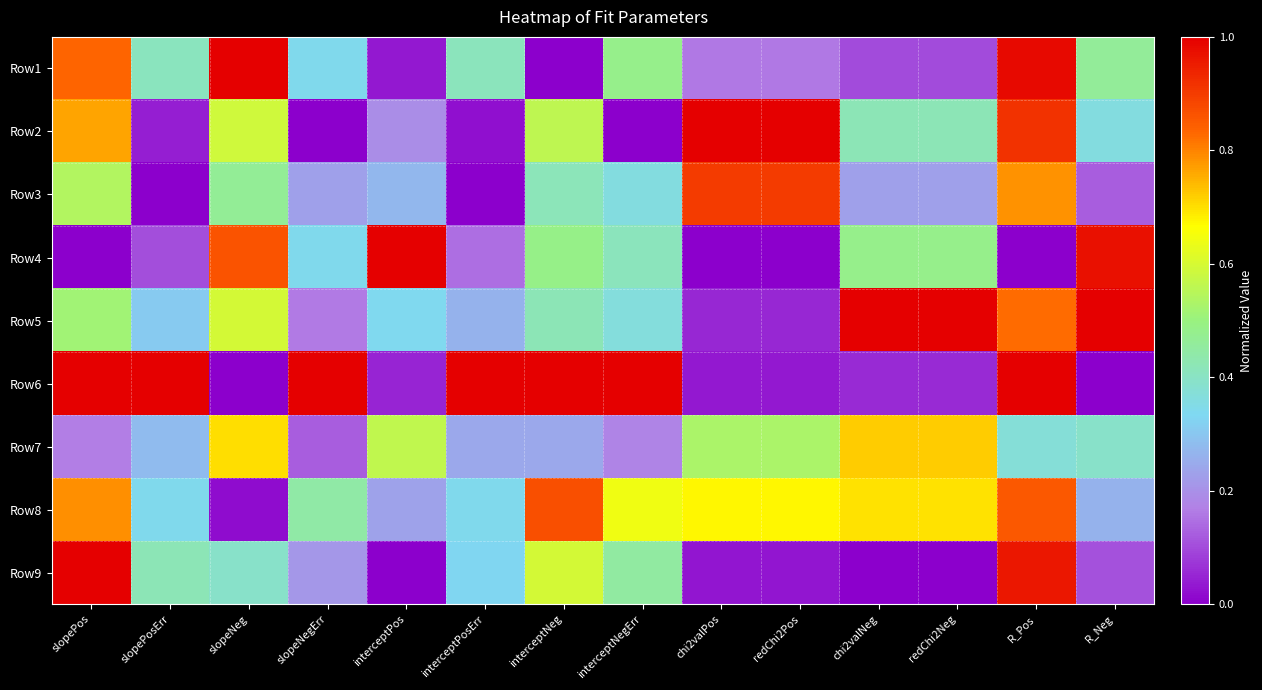

At interceptNegErr, list the series in order from largest to smallest.

Row6, Row8, Row1, Row9, Row4, Row5, Row3, Row7, Row2